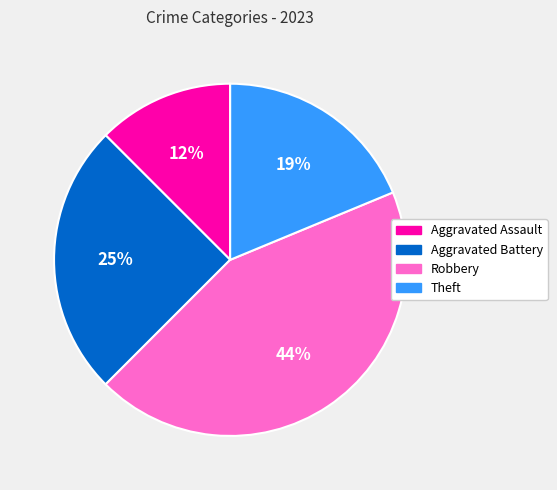

To the nearest percent, what is the average slice percentage?

25%